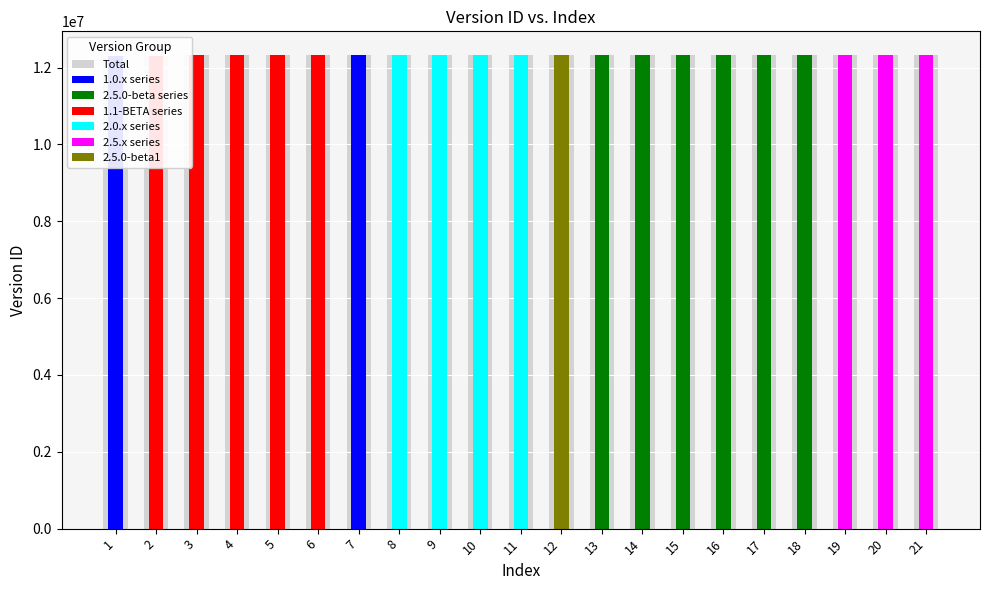

What is the difference between the second highest and second lowest values?

11331